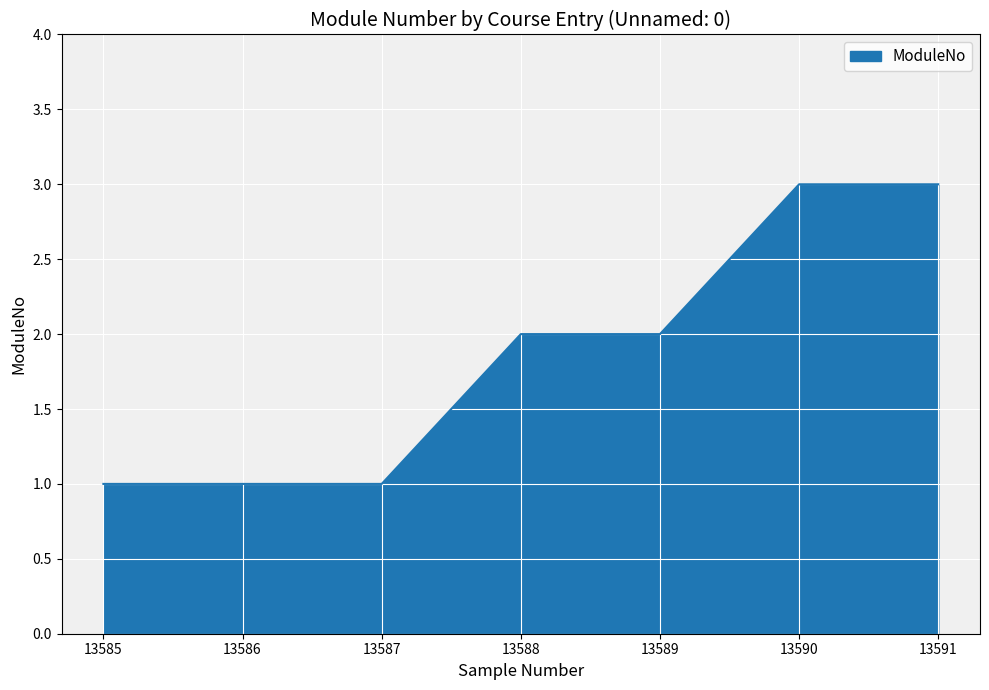

What is the sum of all values?

13